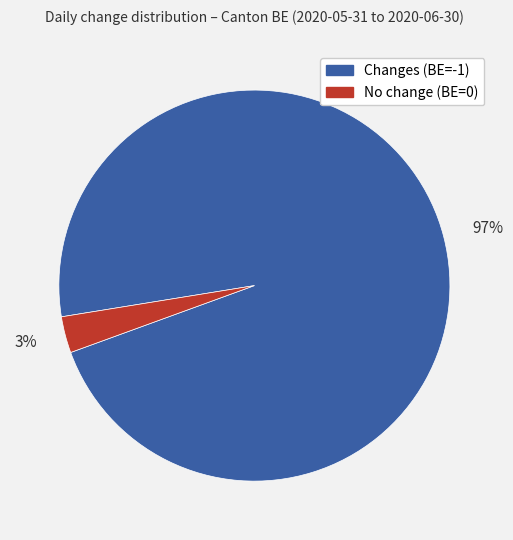

True or false: 97% accounts for 97% of the total.

True